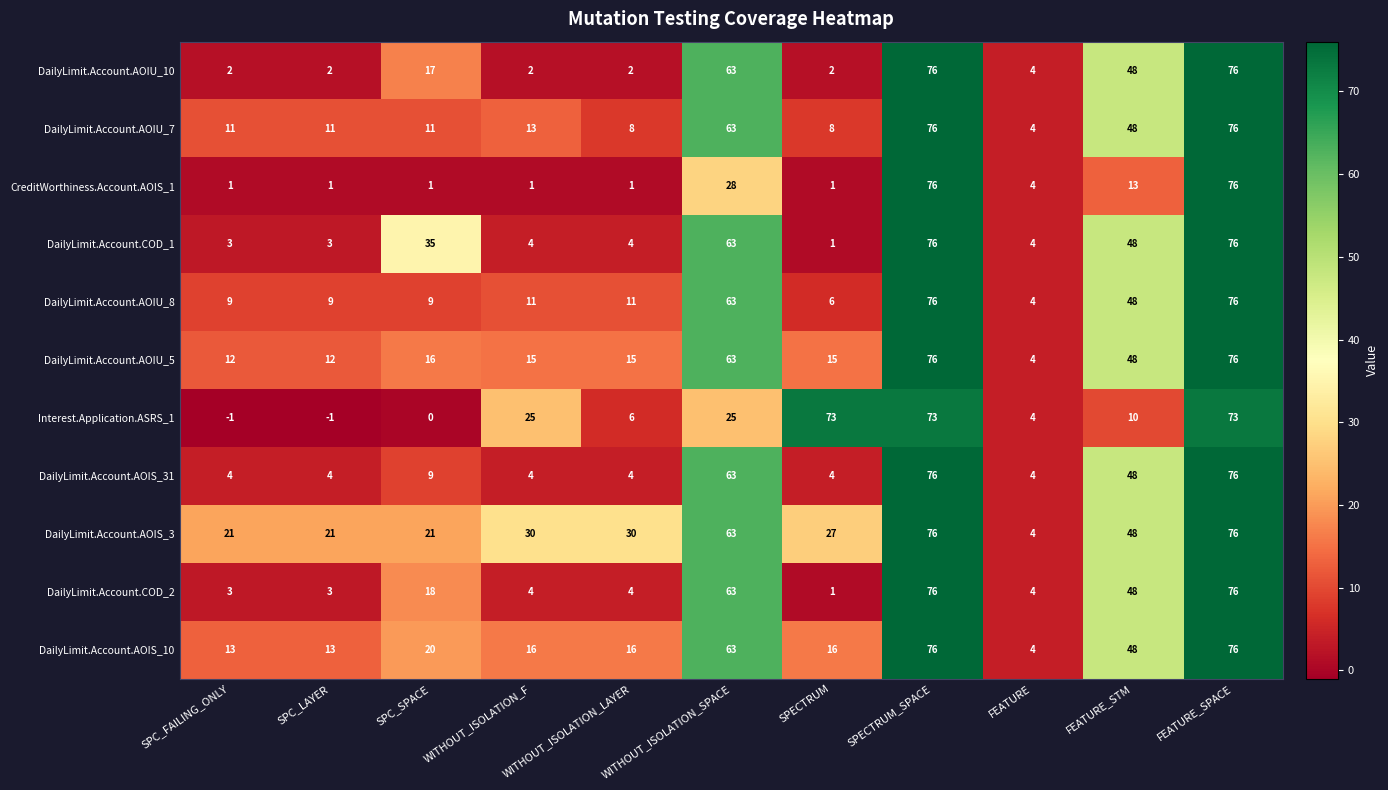

What is the sum of the DailyLimit.Account.AOIU_10 values at FEATURE_SPACE and FEATURE_STM?

124